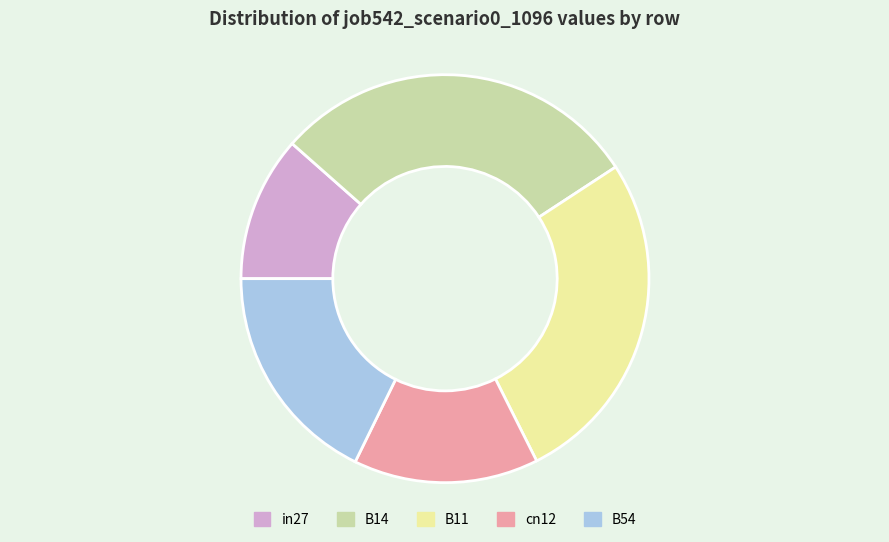

True or false: B11 accounts for 15% of the total.

False